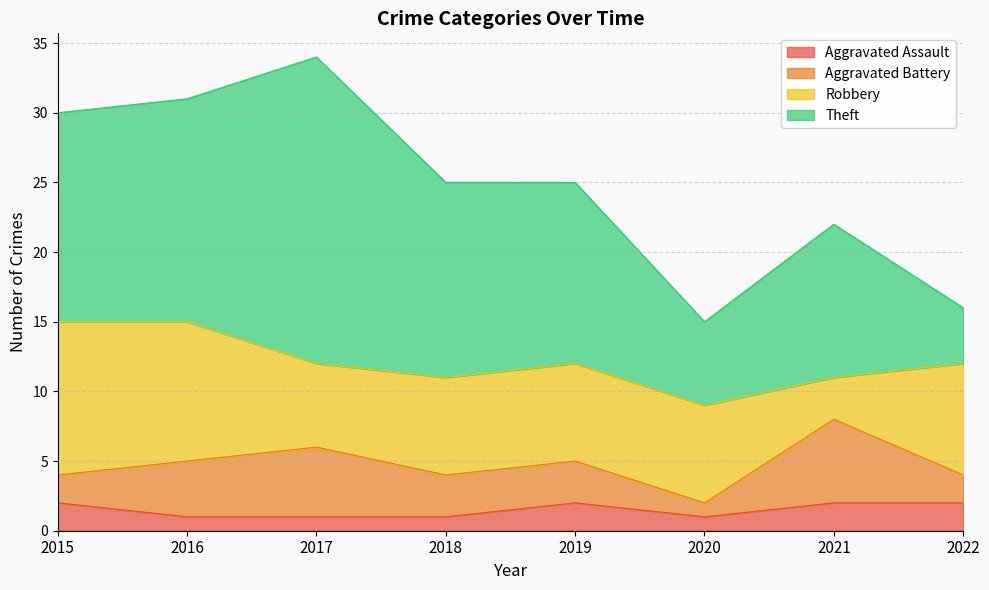

True or false: Aggravated Battery has a value of 4 at 2015.

False